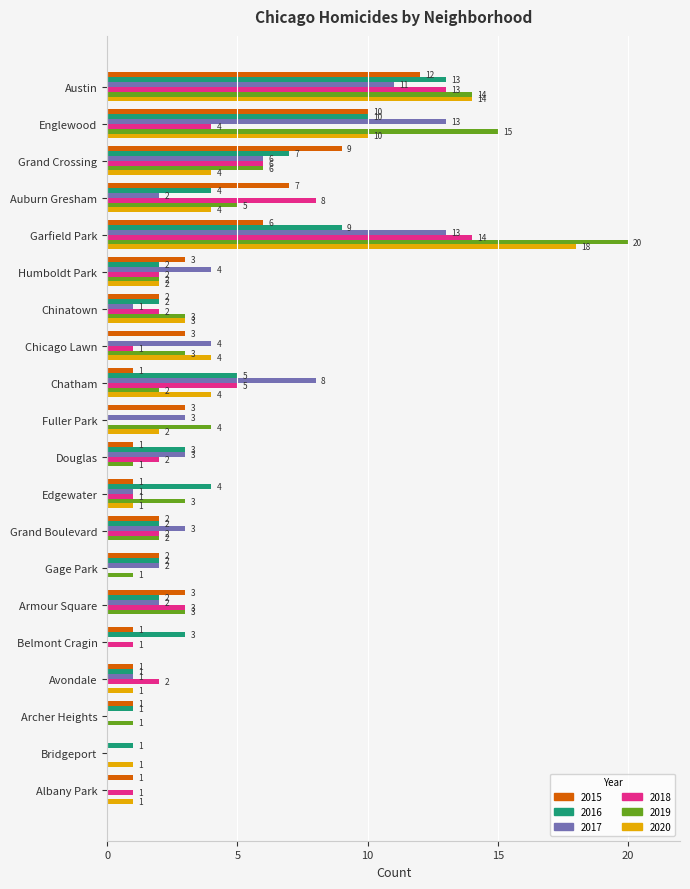

Which category has the highest value across all series?

Garfield Park